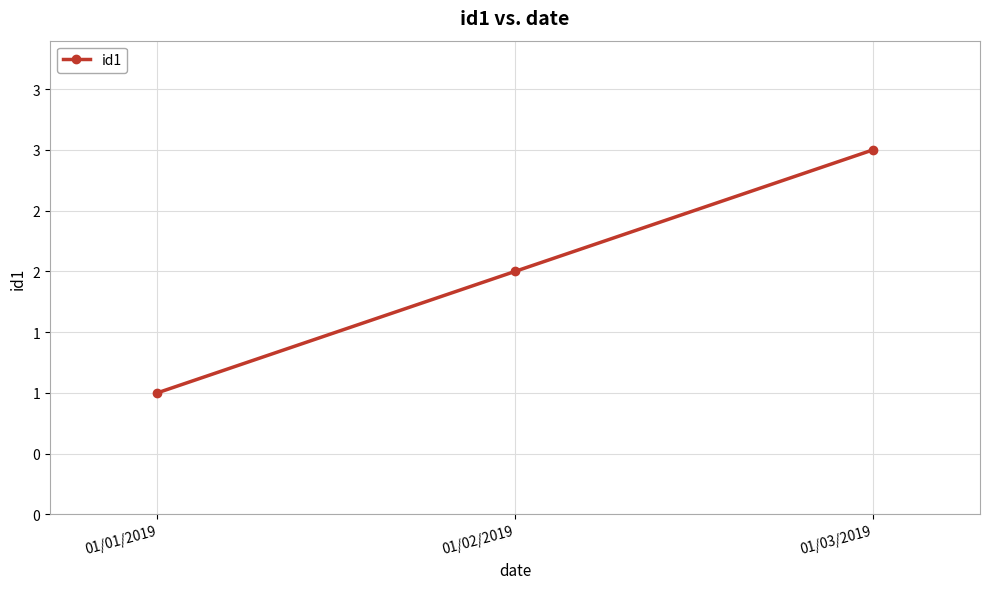

The chart shows a value of 2 at 01/02/2019. True or false?

True